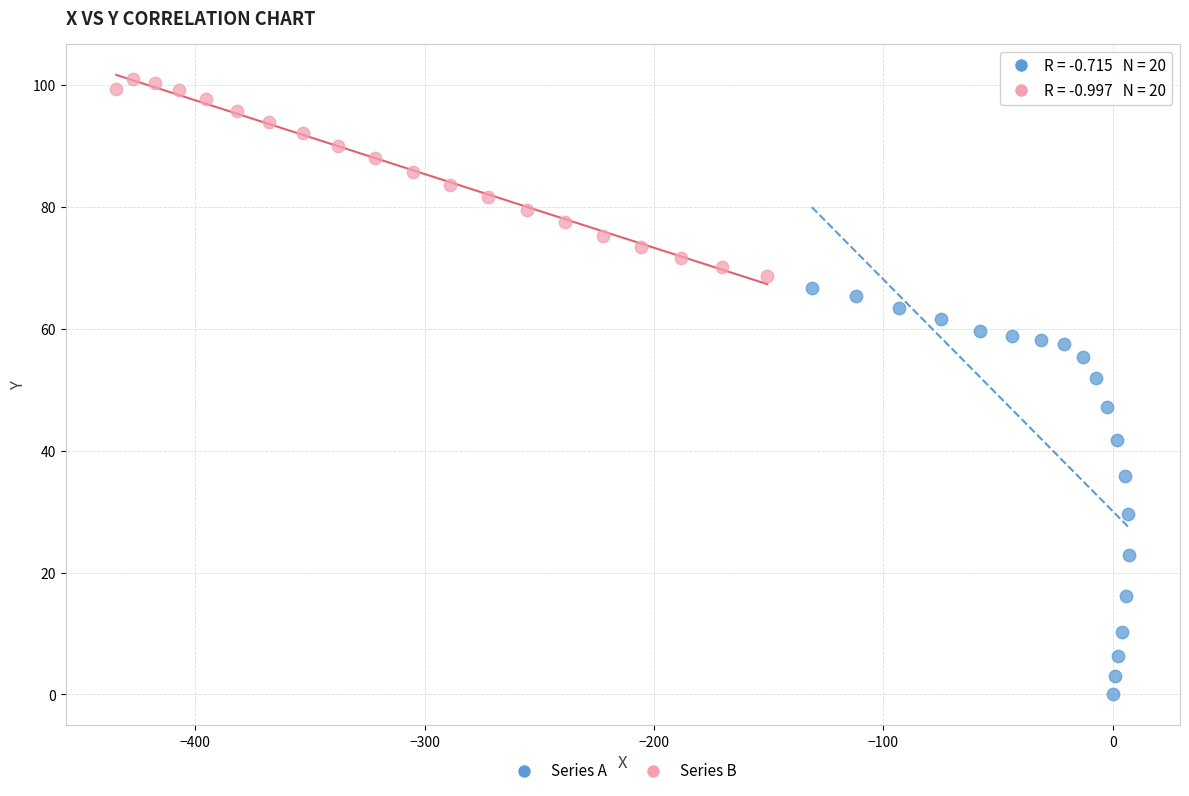

Which series has the largest Y range (max minus min)?

Series A